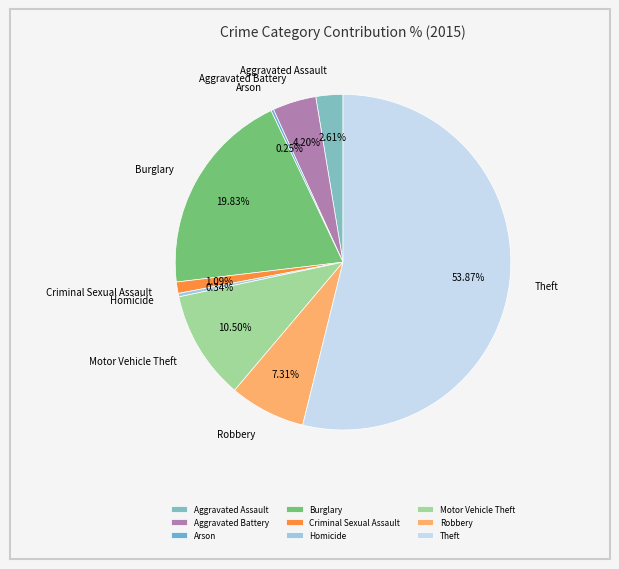

Which slice is the largest?

Theft